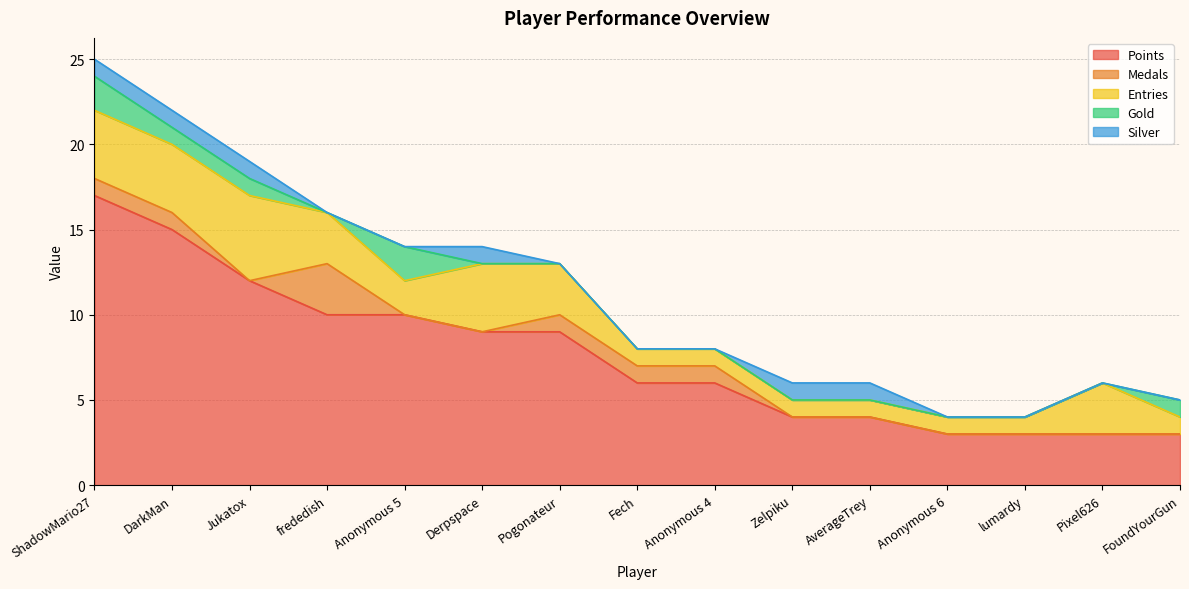

Rank the series at DarkMan from highest to lowest value.

Points, Entries, Medals, Gold, Silver